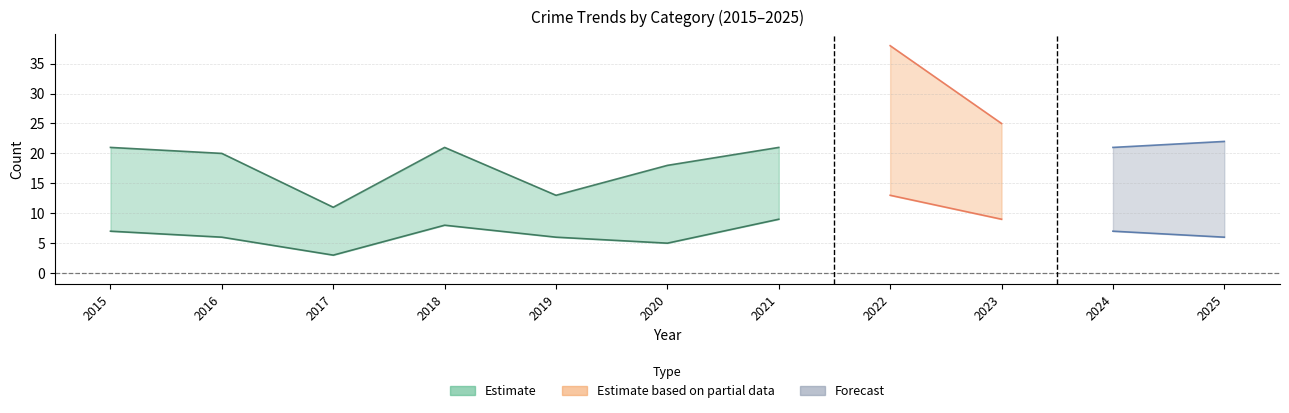

Reading left to right, transcribe all the data shown in this chart.

Aggravated Assault: 2015=2	2016=3	2017=1	2018=3	2019=2	2020=2	2021=4	2022=6	2023=1	2024=2	2025=2
Aggravated Battery: 2015=5	2016=3	2017=2	2018=5	2019=4	2020=3	2021=5	2022=7	2023=8	2024=5	2025=4
Robbery: 2015=14	2016=13	2017=7	2018=13	2019=7	2020=12	2021=12	2022=24	2023=15	2024=14	2025=16
Total: 2015=21	2016=20	2017=11	2018=21	2019=13	2020=18	2021=21	2022=38	2023=25	2024=21	2025=22